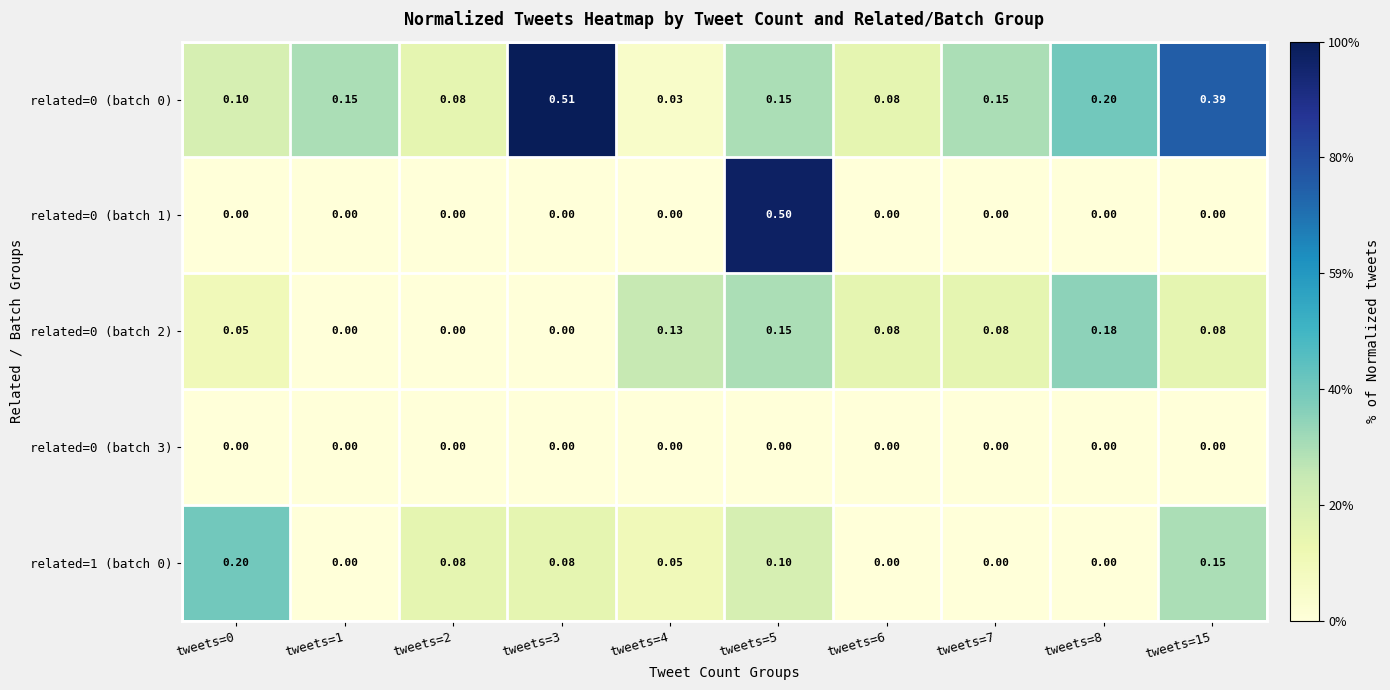

Is the value of related=0 (batch 3) at tweets=5 greater than the value of related=0 (batch 0) at tweets=4?

No